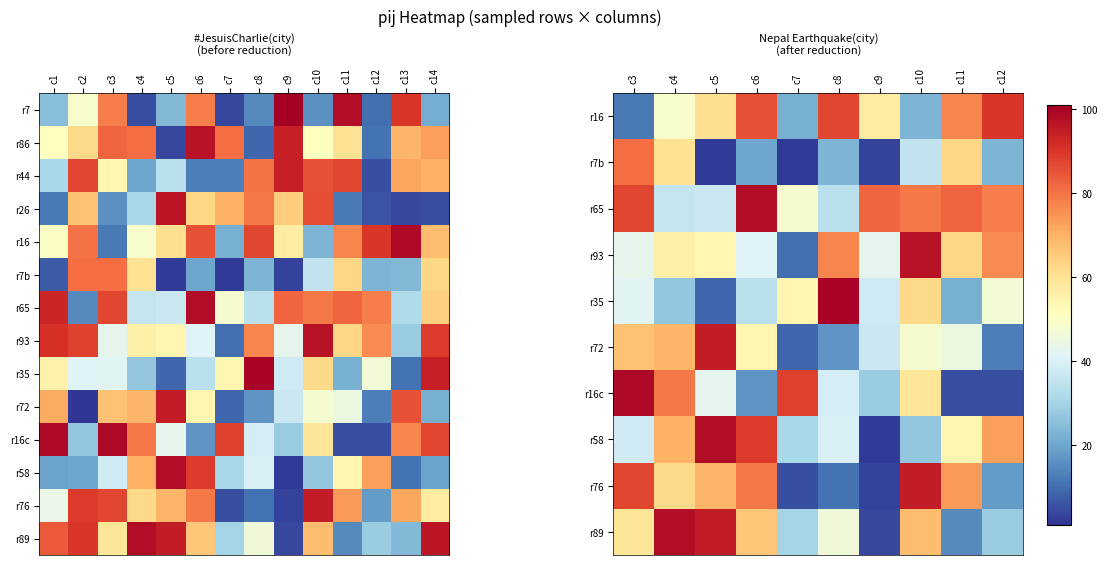

Rank the categories by r89 value from lowest to highest.

c9, c11, c13, c12, c7, c8, c3, c6, c10, c1, c2, c5, c14, c4